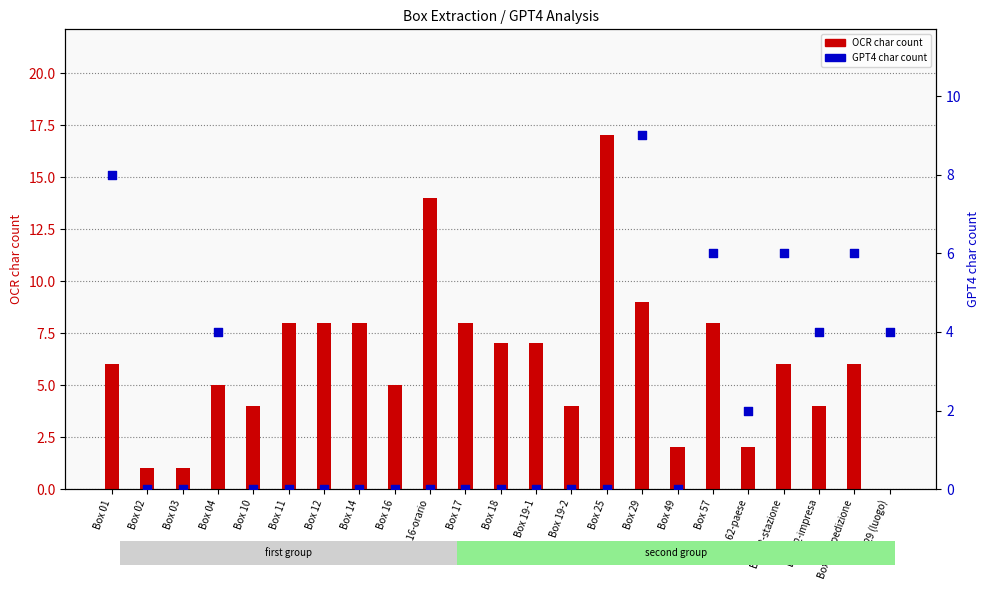

Which series has the largest total across all categories?

OCR char count